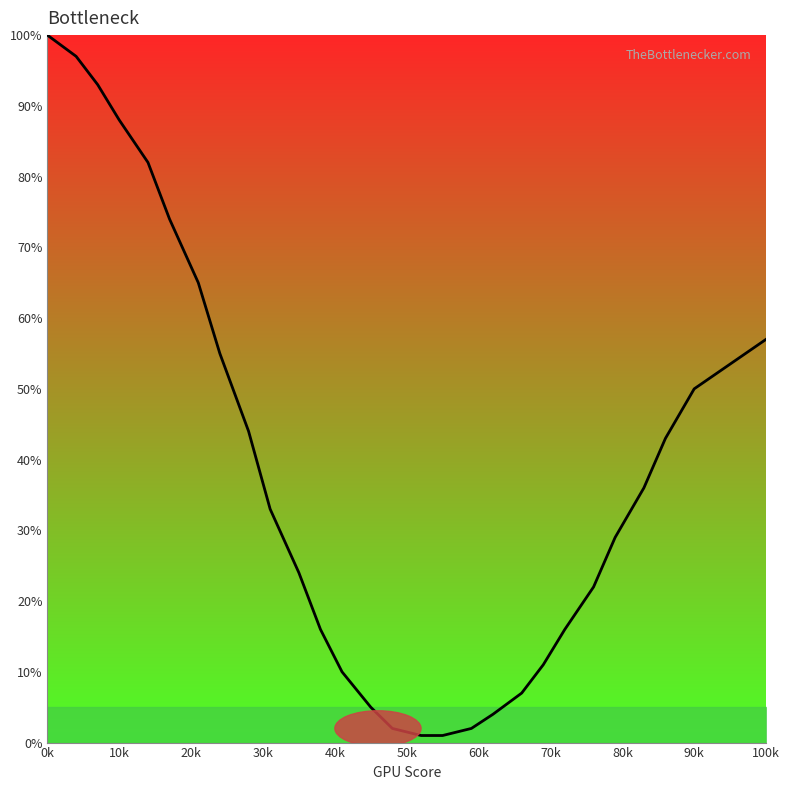

What is the difference between the maximum and minimum values?

99